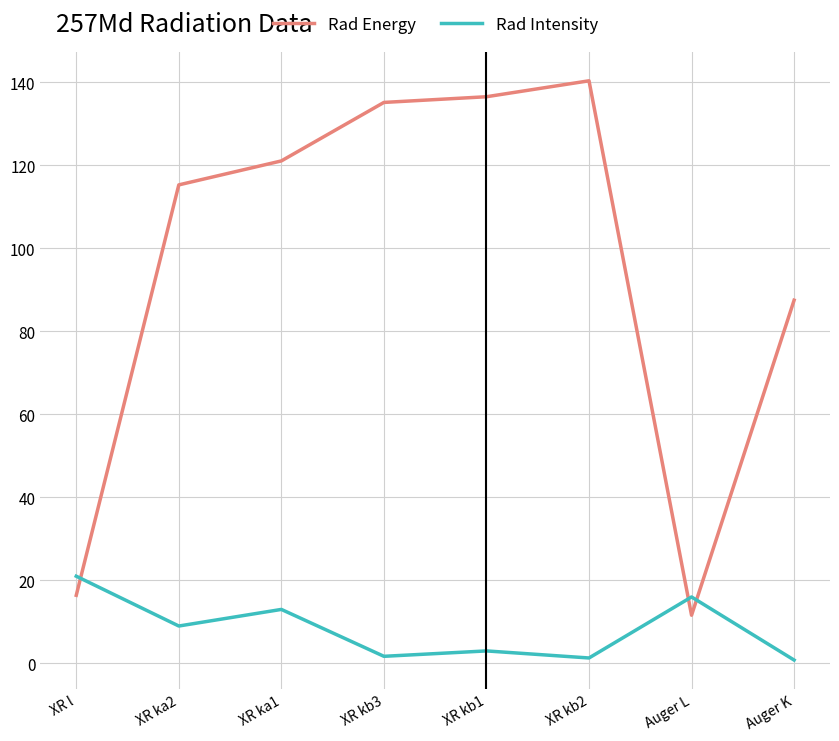

What position from the left is XR ka1?

3